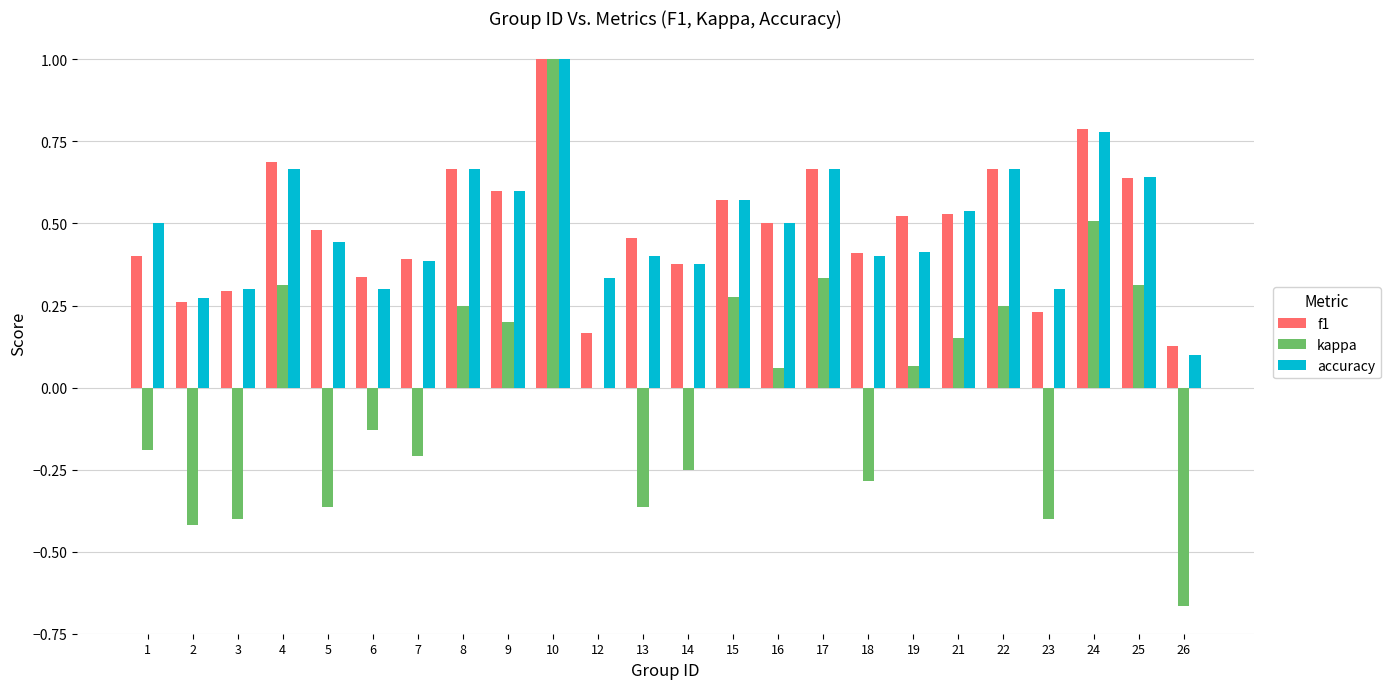

The value of f1 at 15 is 0.1. True or false?

False